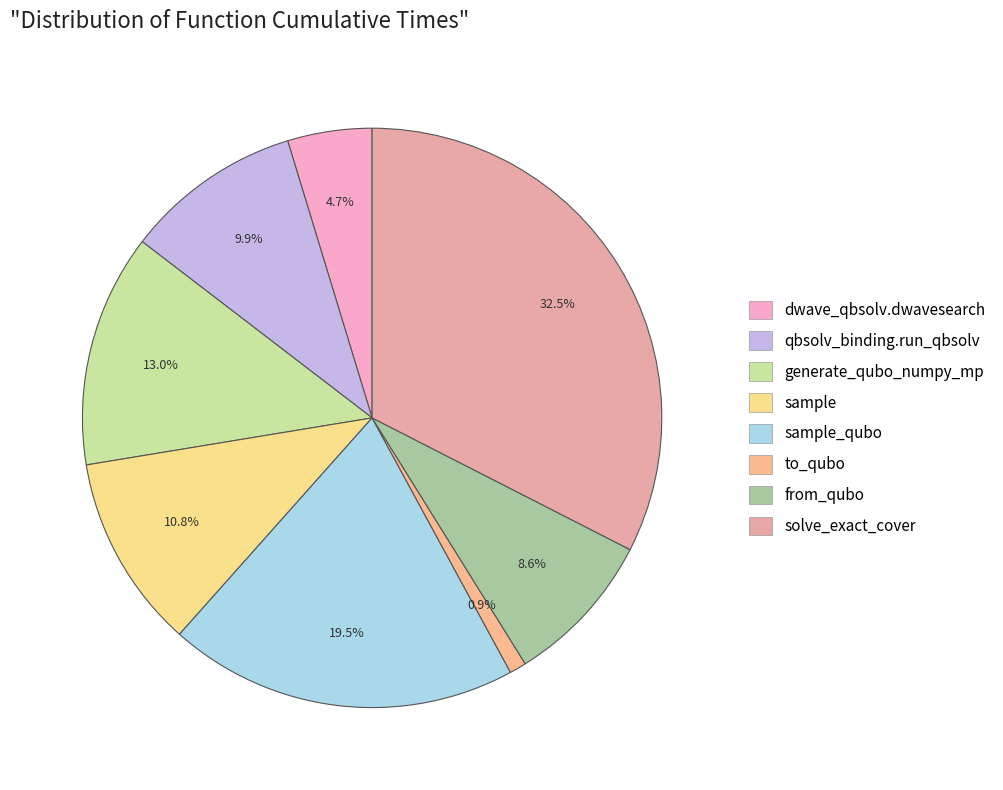

To the nearest percent, what is the difference between the largest and smallest slice percentages?

32%